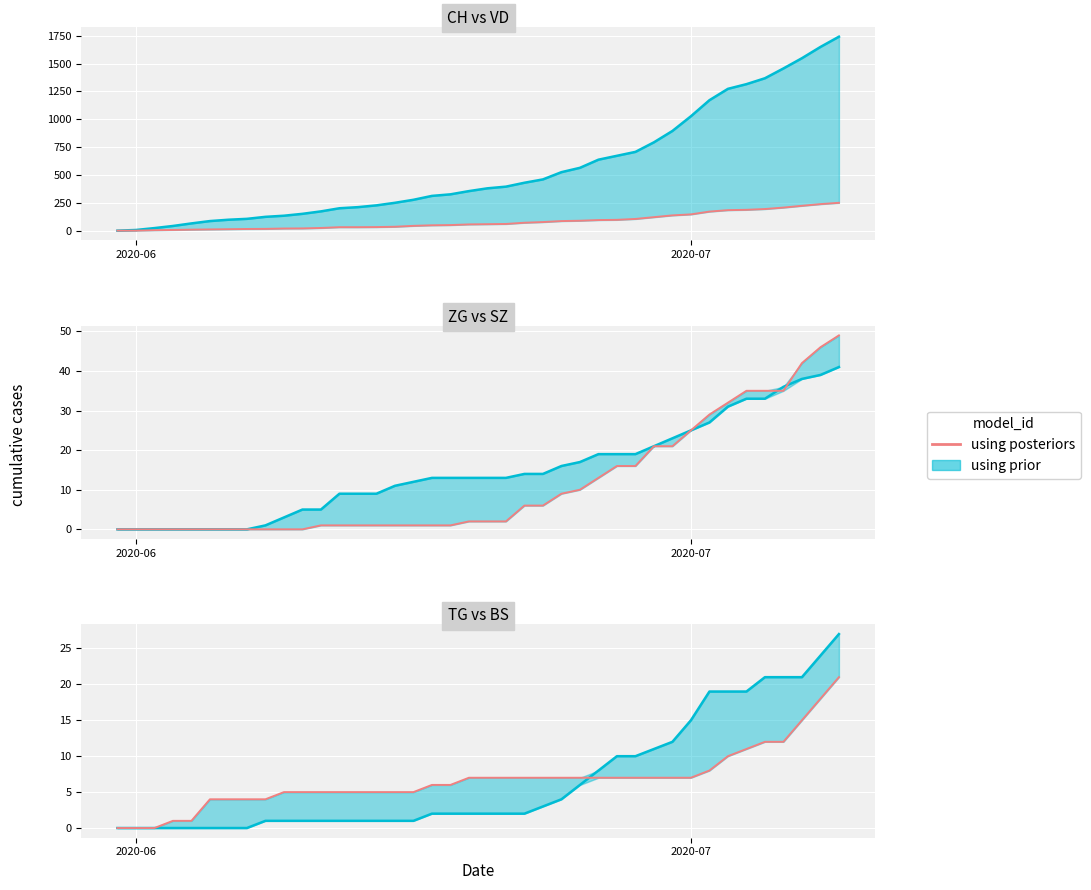

Does the chart display data point markers on the line(s)?

No